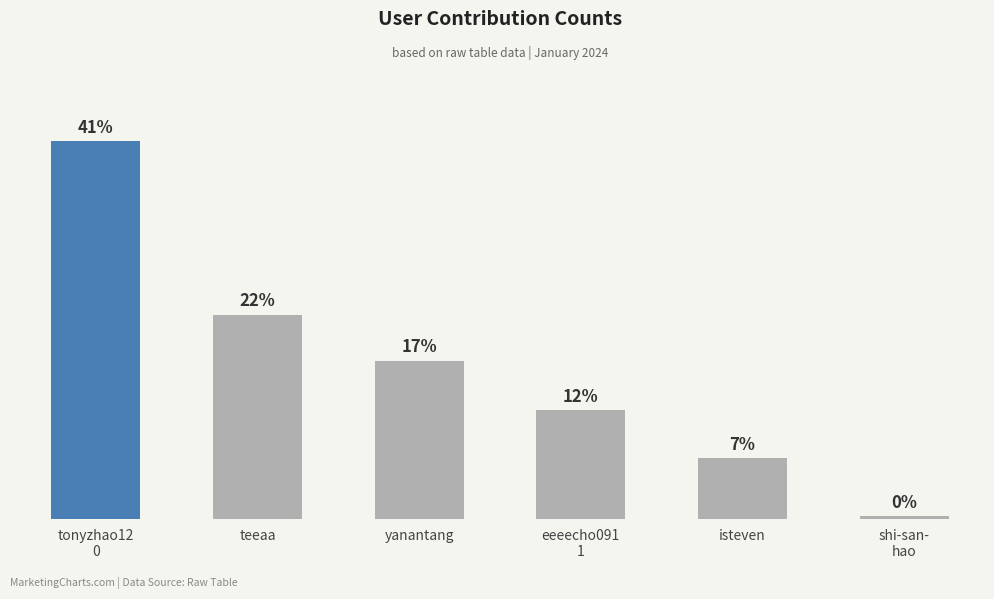

Reading right to left, extract all data points from this chart.

shi-san-
hao=571	isteven=12864	eeeecho091
1=23055	yanantang=33540	teeaa=43379	tonyzhao12
0=80216